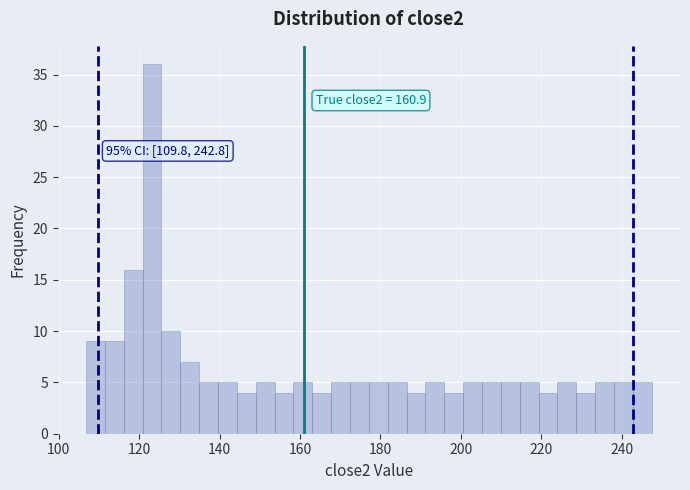

Around what value on the x-axis is the tallest bar? Give the approximate position of its centre, as read against the axis.

124